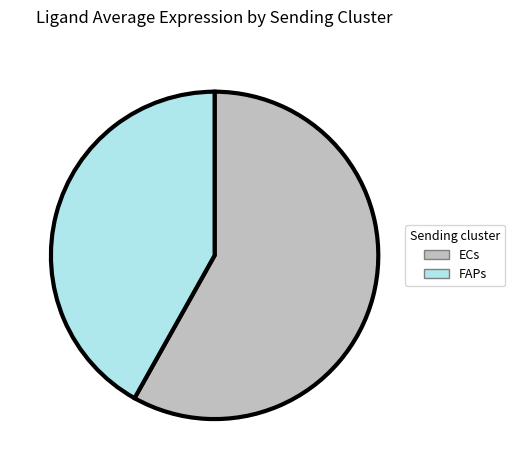

Between ECs and FAPs, which is larger?

ECs